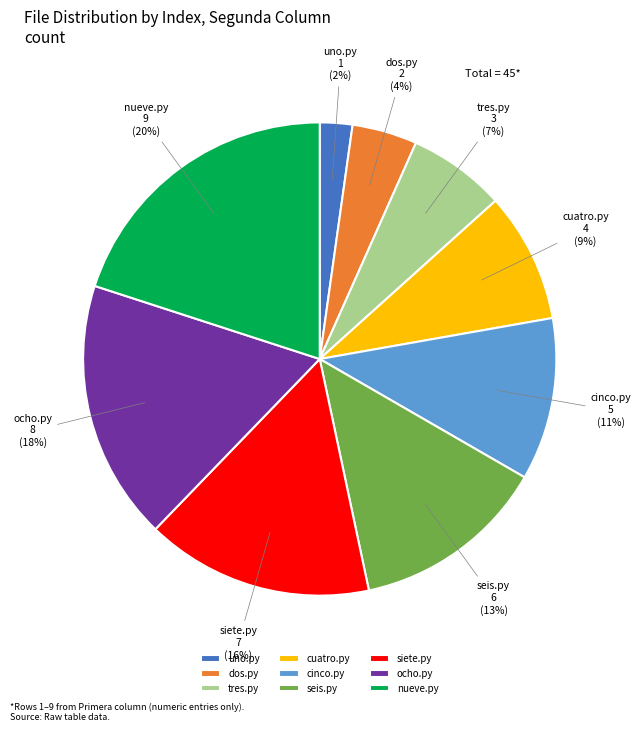

What is the largest slice in the pie chart?

nueve.py